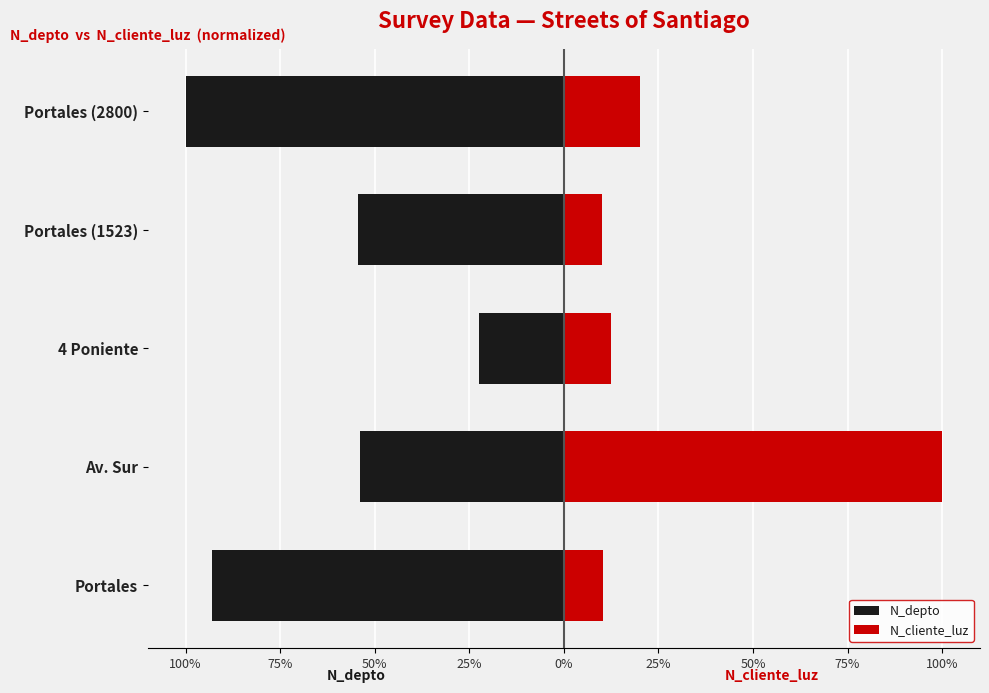

What are all the series names shown in the legend?

N_depto, N_cliente_luz